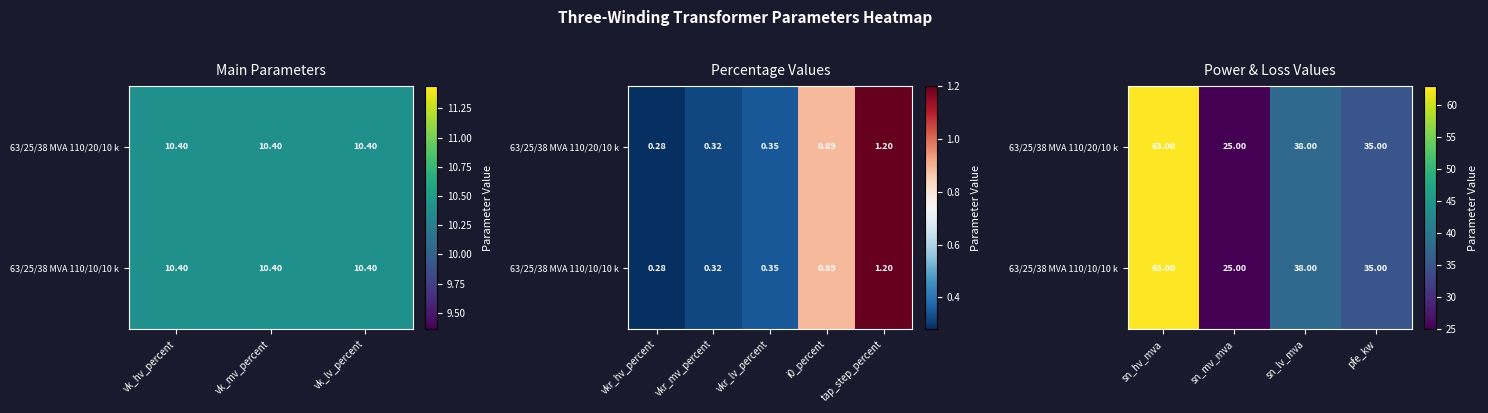

At which category is the sum across all series the highest?

sn_hv_mva